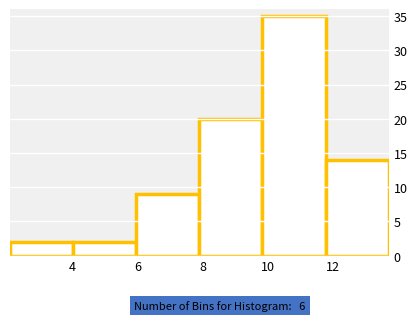

Reading left to right, list every bar in this chart as the range it spans on the x-axis followed by its height. Neither the bar edges nor the heights are printed on the chart, so give them approximately, as read against the axes.

2.2 to 4.0: 2
4.0 to 6.0: 2
6.0 to 8.0: 9
8.0 to 9.8: 20
9.8 to 11.8: 35
11.8 to 13.8: 14